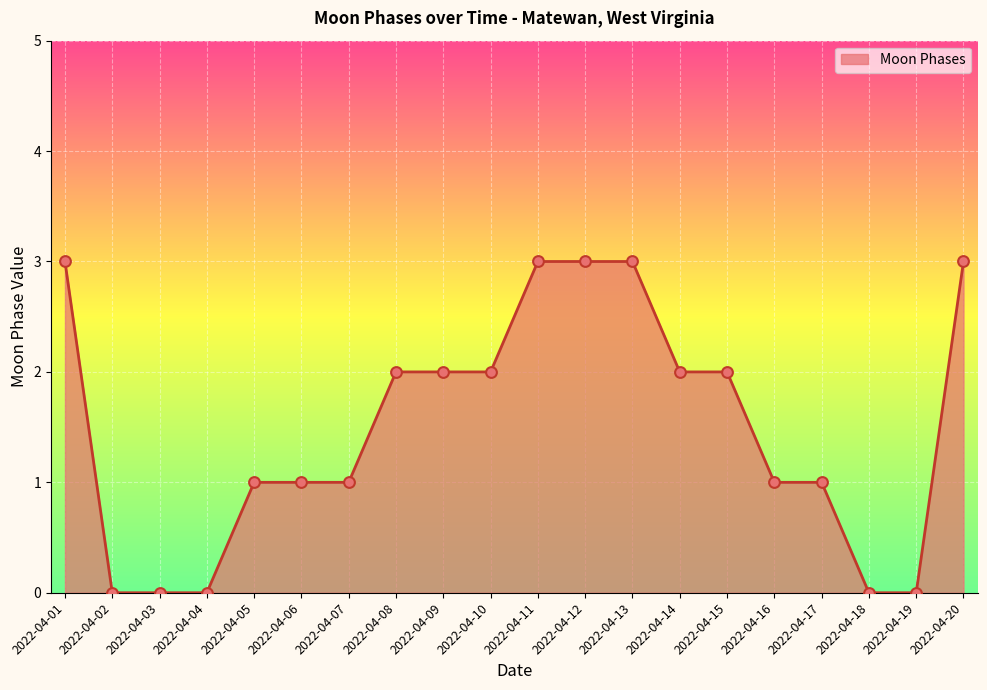

What is the change in value from 2022-04-01 to 2022-04-10?

-1